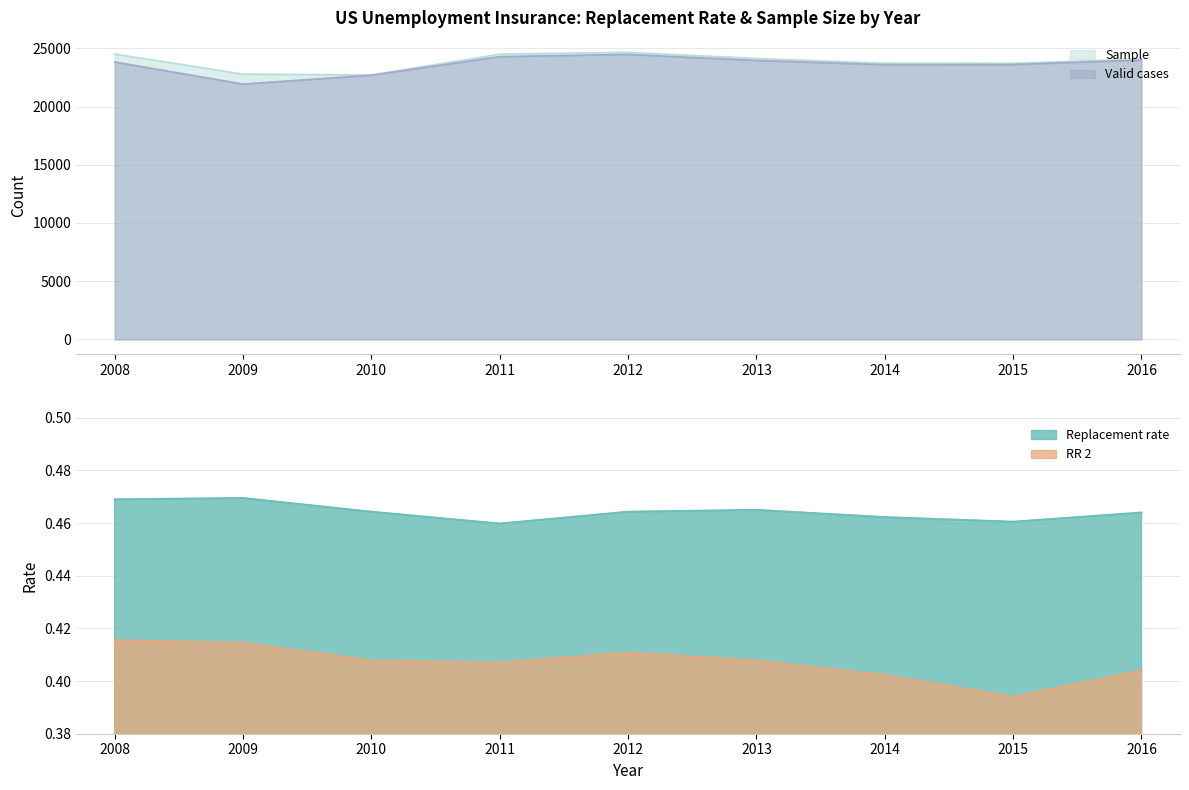

How many lines are shown in the chart?

4